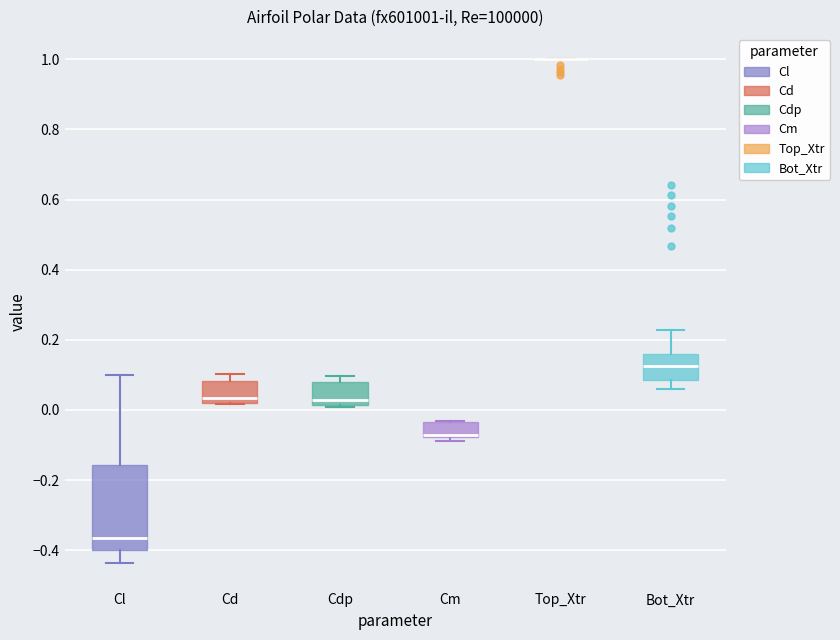

Where is the upper edge of the box for Cdp on the y-axis? The values are not printed on the chart, so give them approximately, as read against the axis.

0.08